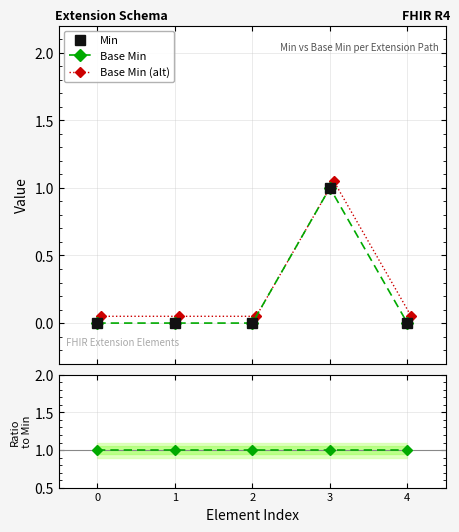

What is the difference between the maximum and minimum values in the Base Min (alt) series?

1.0